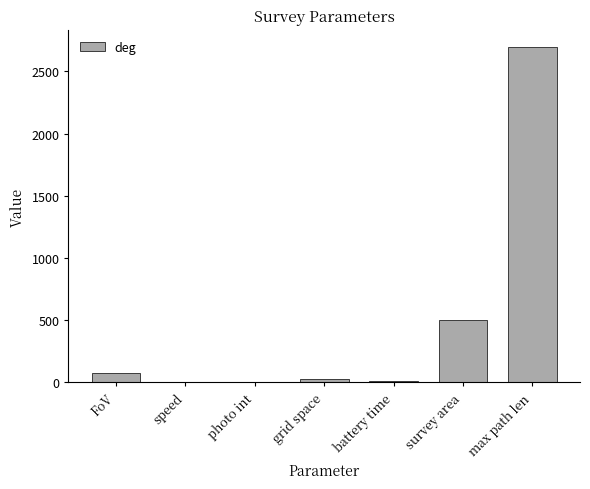

Which label corresponds to the largest value in the chart?

max path len